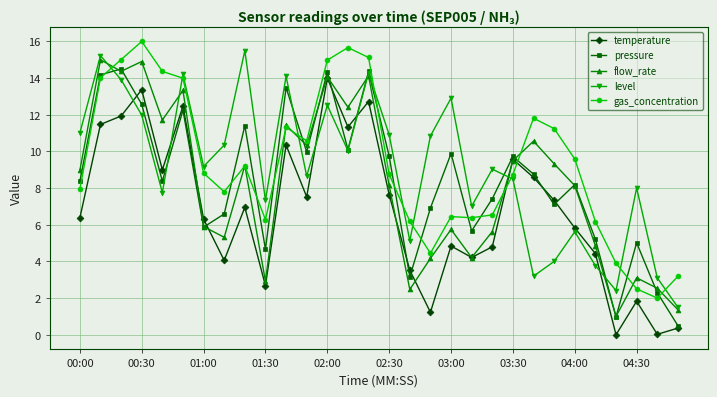

How many times do level and gas_concentration cross each other?

9